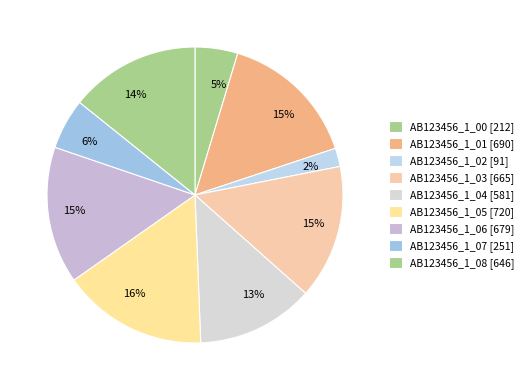

Count the number of slices in the pie.

9